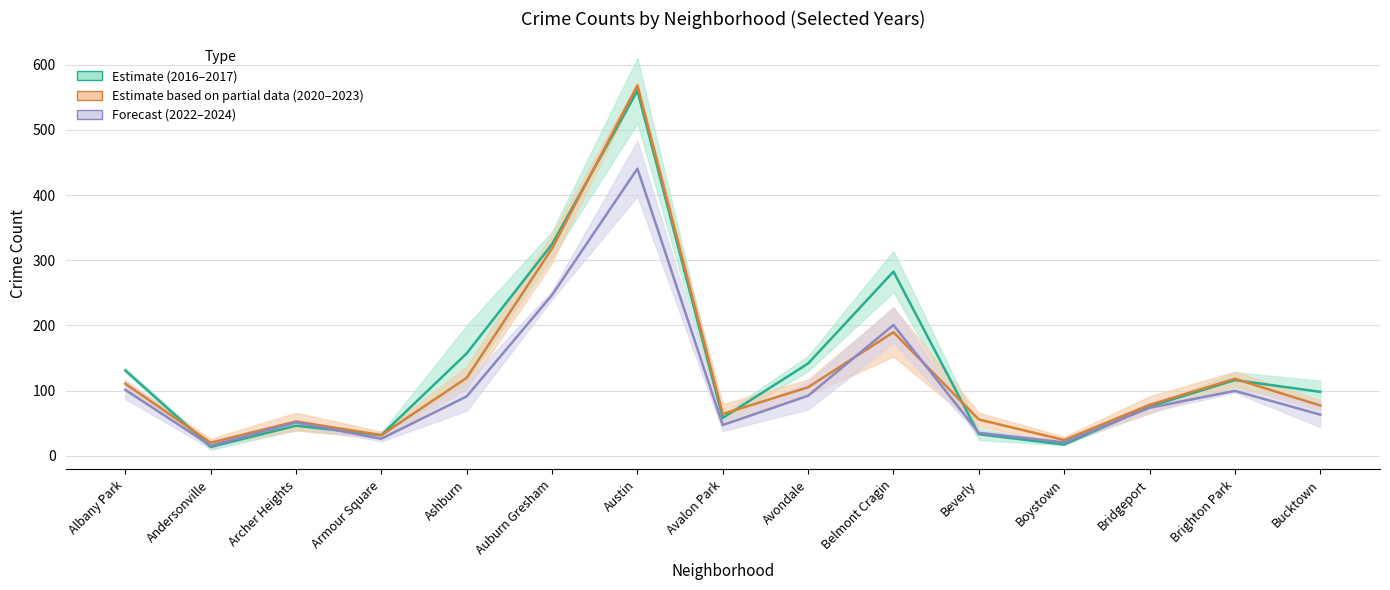

The 2023 series shows 118.0 at Brighton Park. True or false?

True